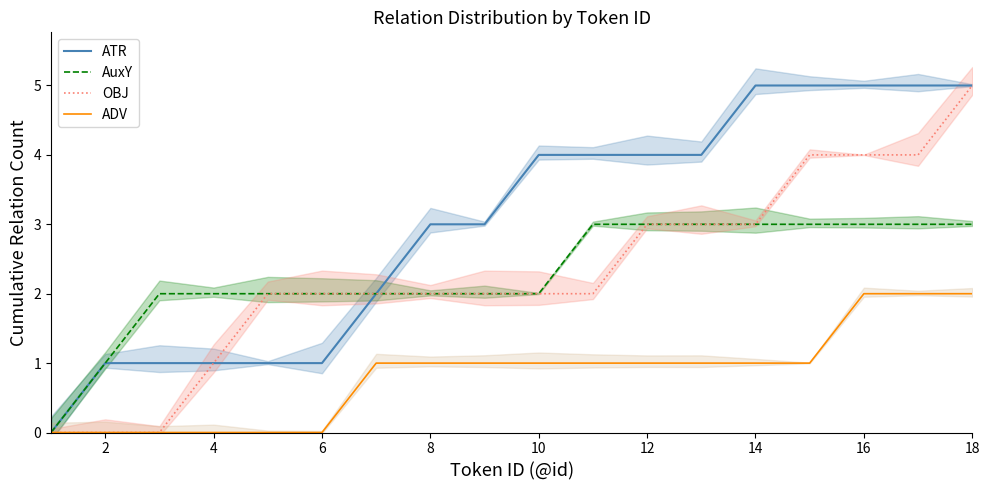

The value of ADV at 2 is -1. True or false?

False